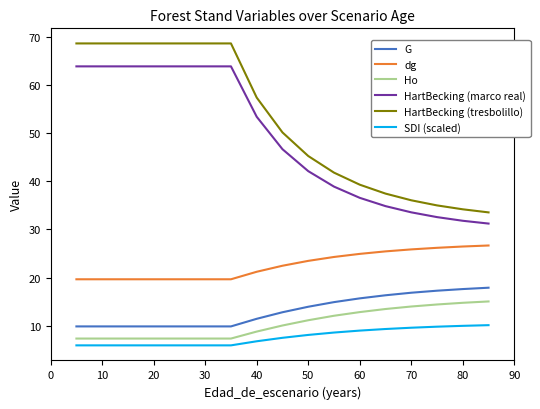

What is the minimum value shown in the chart?

5.9